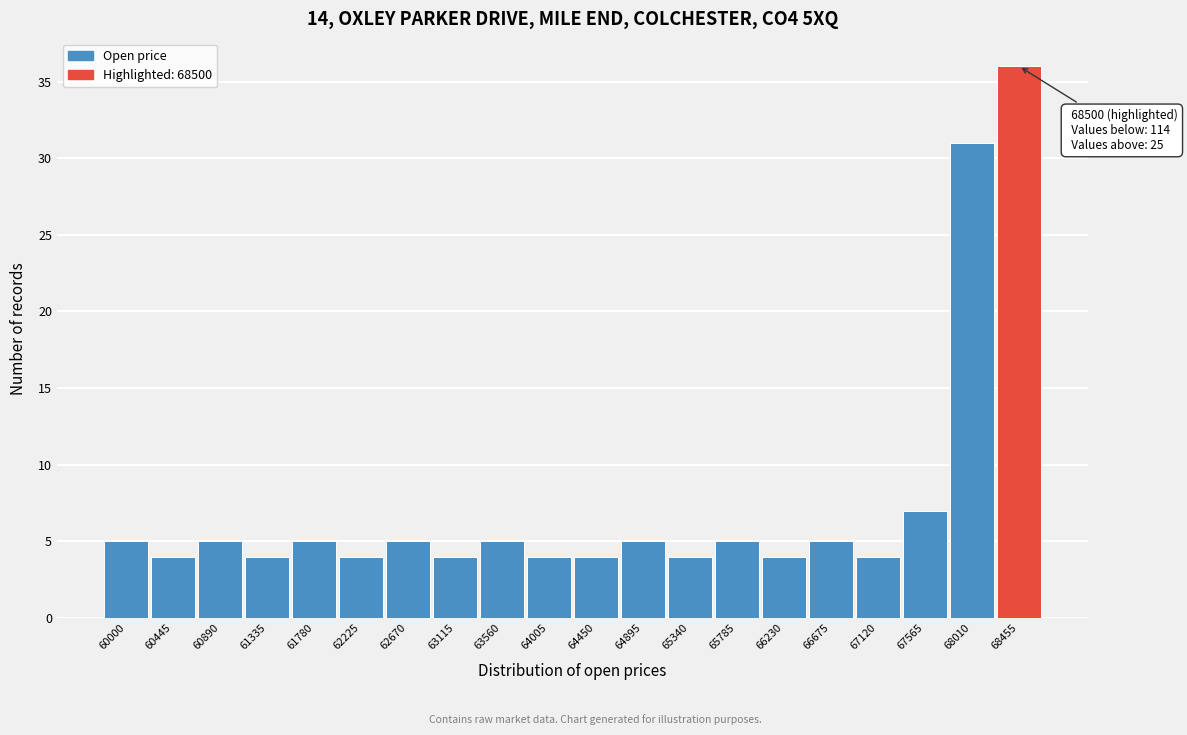

Reading left to right, extract all data points from this chart.

5	4	5	4	5	4	5	4	5	4	4	5	4	5	4	5	4	7	31	36